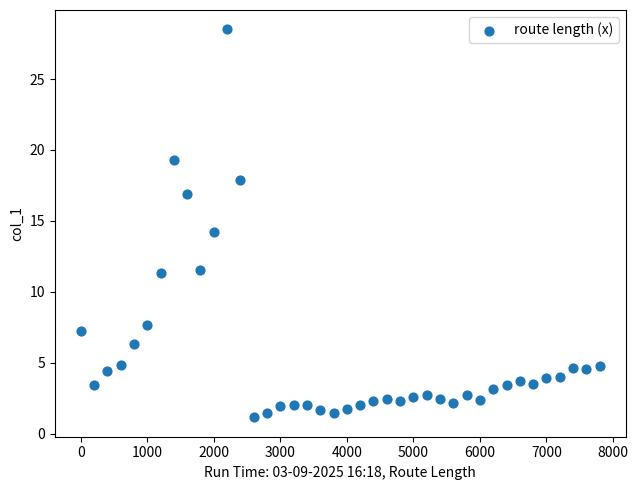

What is the range of Y values (max minus min)?

27.3